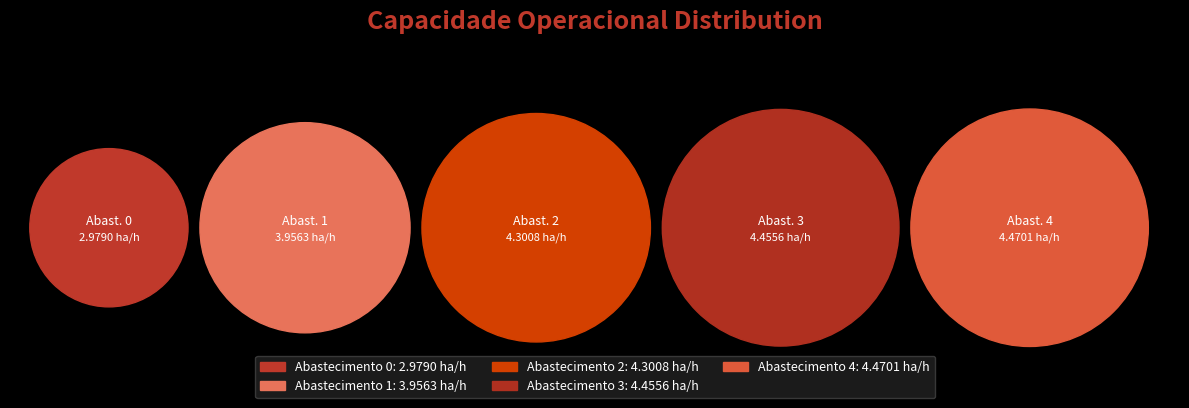

Combined, what portion of the pie is 4 and 2?

43.5%